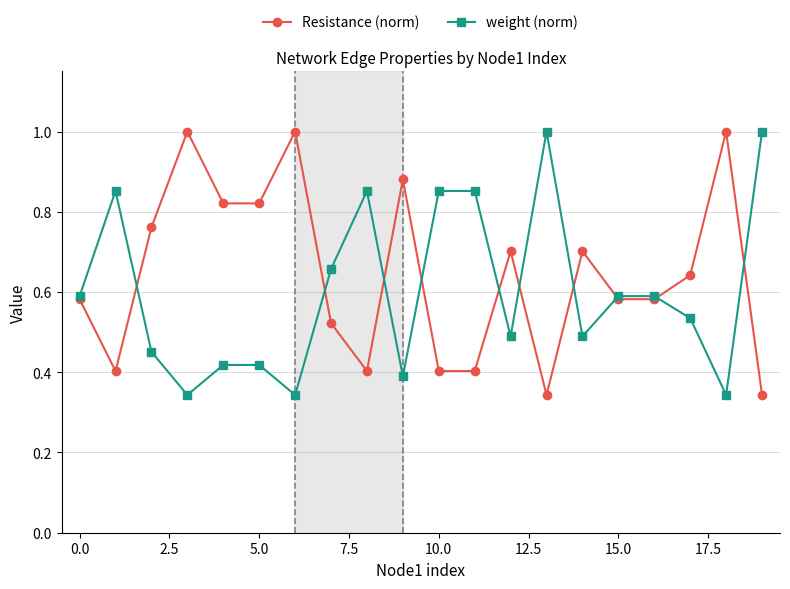

What is the value of the Resistance (norm) point at the 7th from the left?

1.0